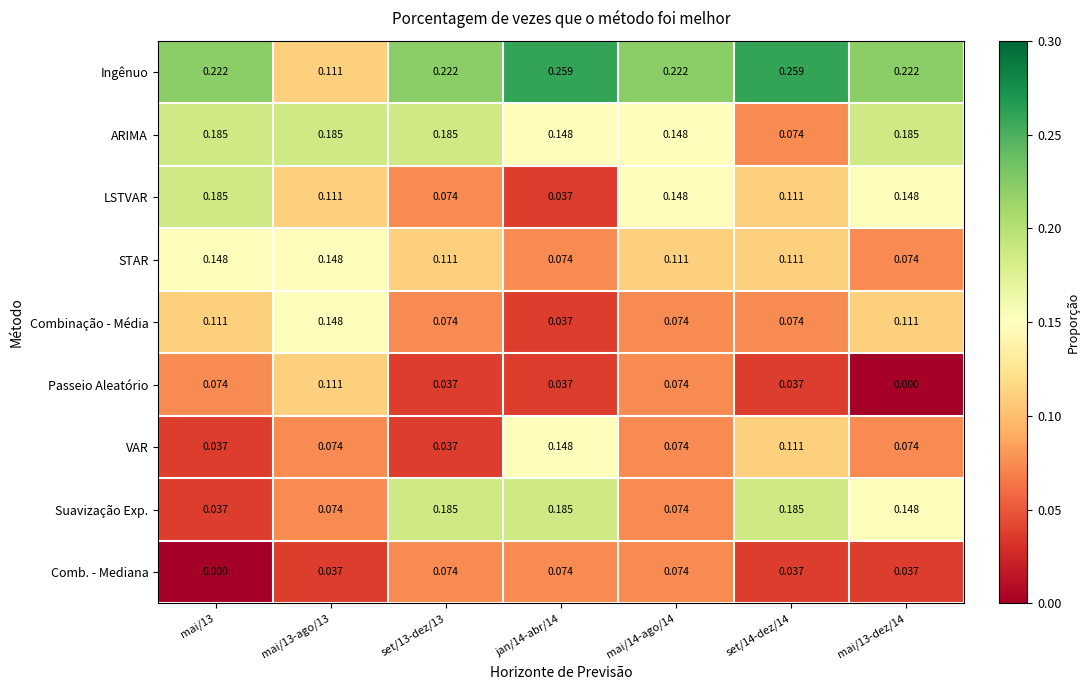

Between mai/13 and mai/13-ago/13, which series saw the biggest shift?

Ingênuo